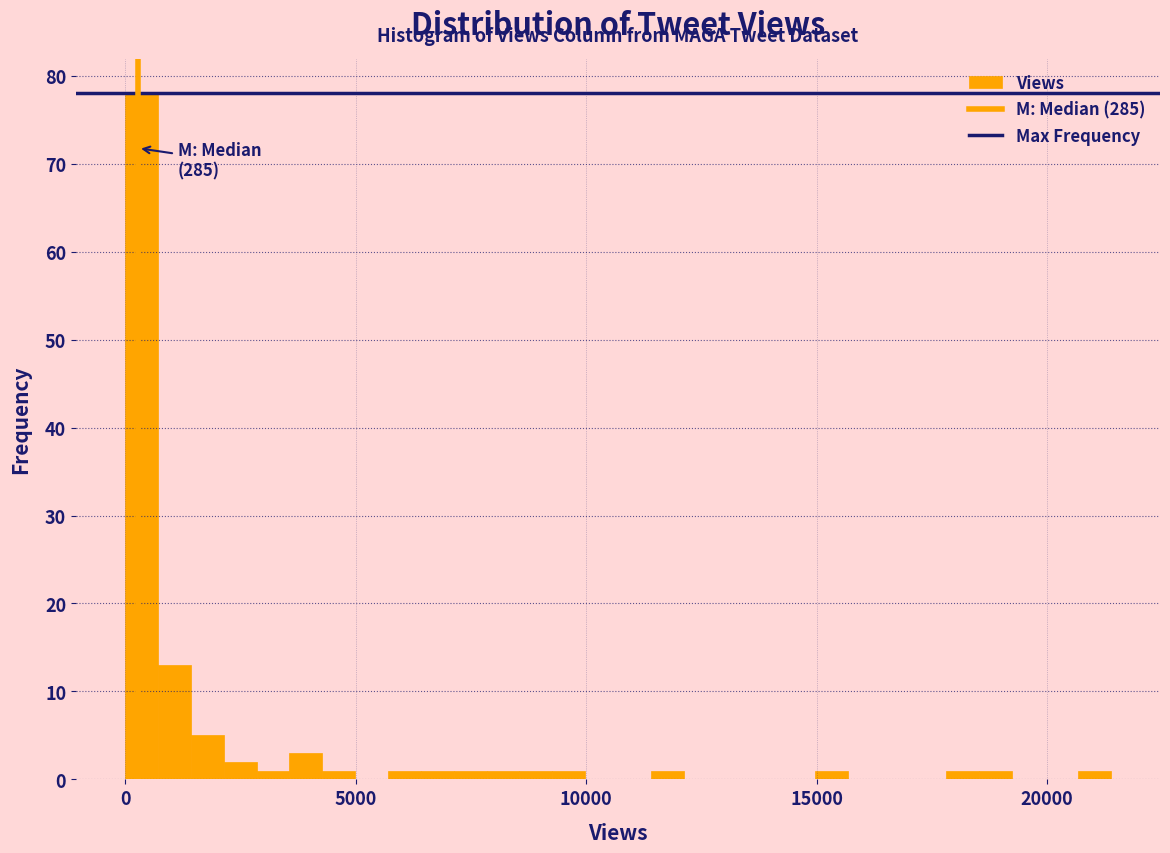

Around what value on the x-axis is the tallest bar? Give the approximate position of its centre, as read against the axis.

500